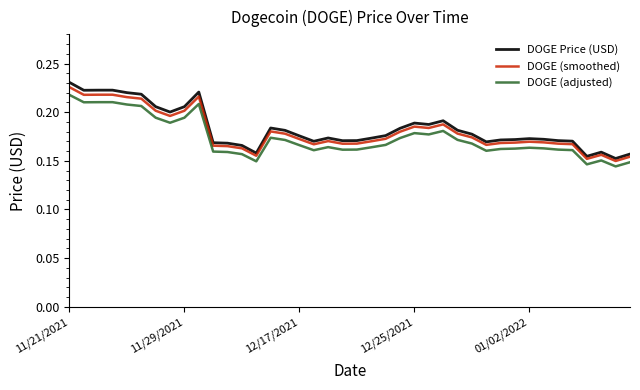

What are all the series names shown in the legend?

DOGE Price (USD), DOGE (smoothed), DOGE (adjusted)